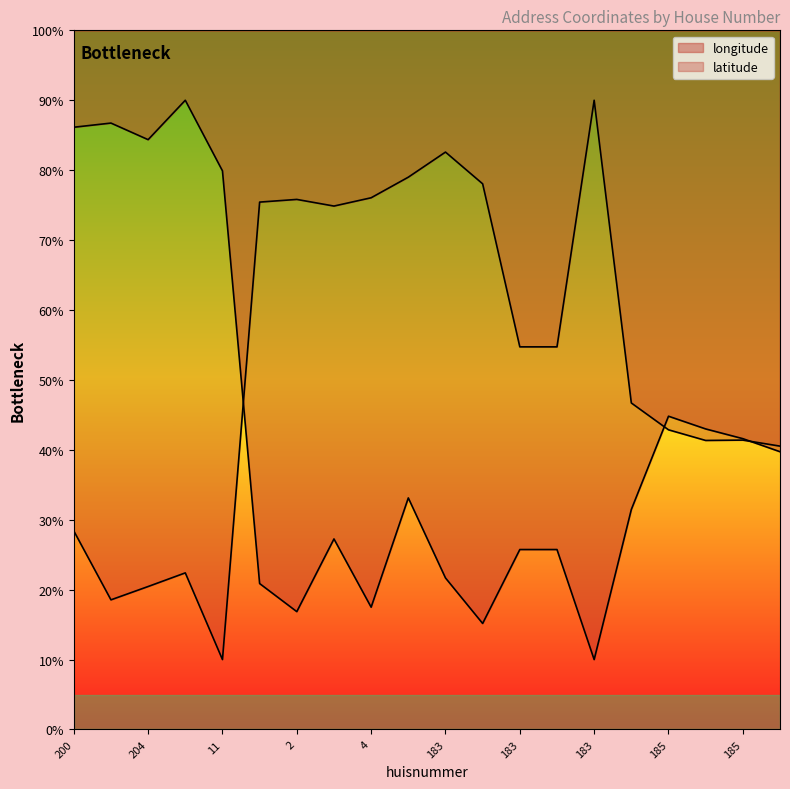

How many interior local peaks does the latitude series have?

5